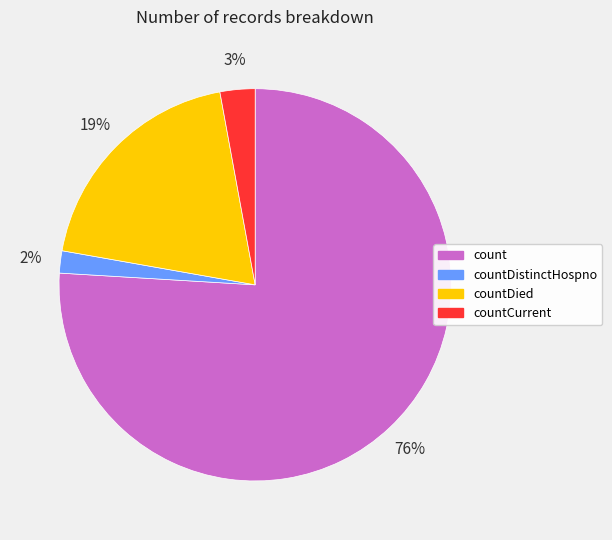

To the nearest percent, what is the difference between the countCurrent and count slice percentages?

73%